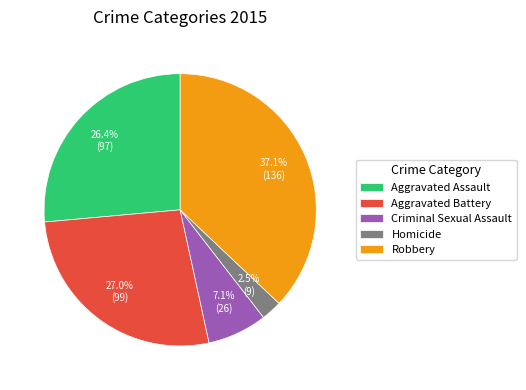

True or false: Criminal Sexual Assault accounts for 1% of the total.

False